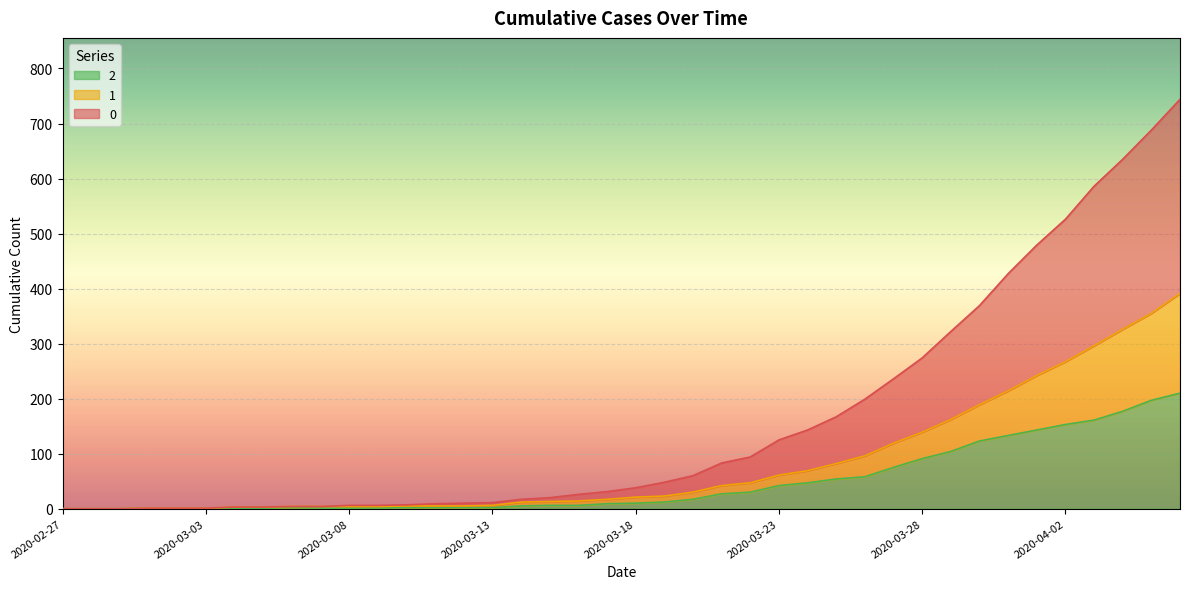

At which label does 0 reach its minimum?

2020-02-27